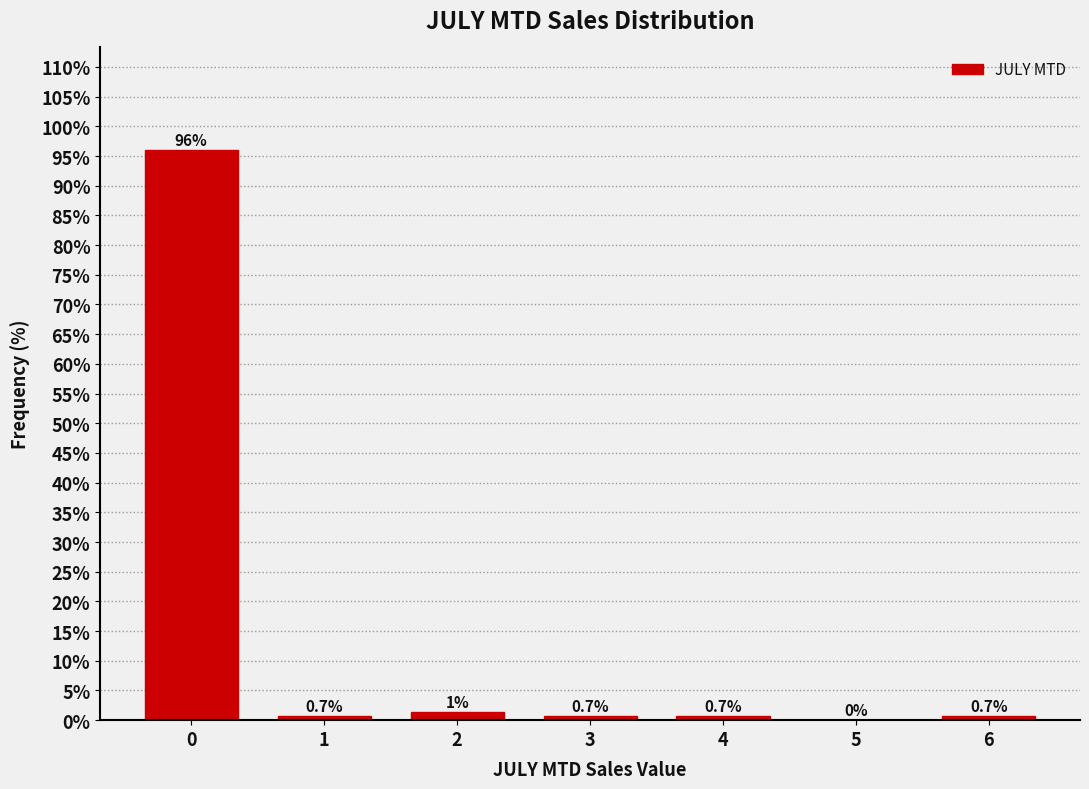

What is the change in value from 0 to 5?

-96.0